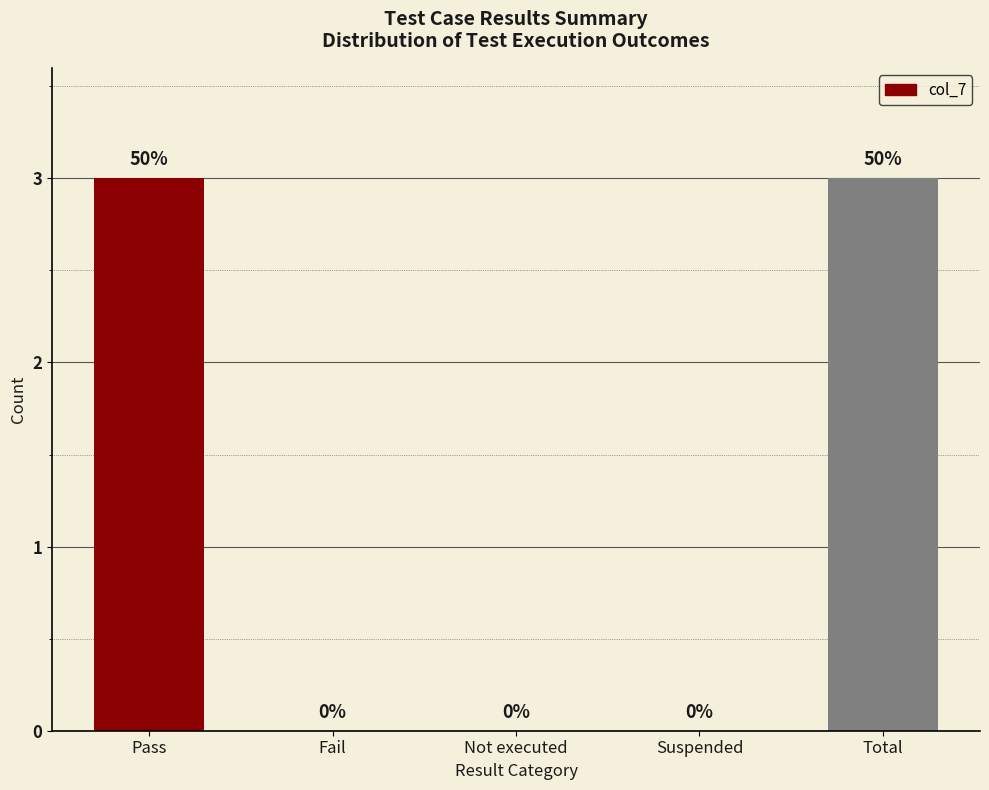

How many values are above zero?

2